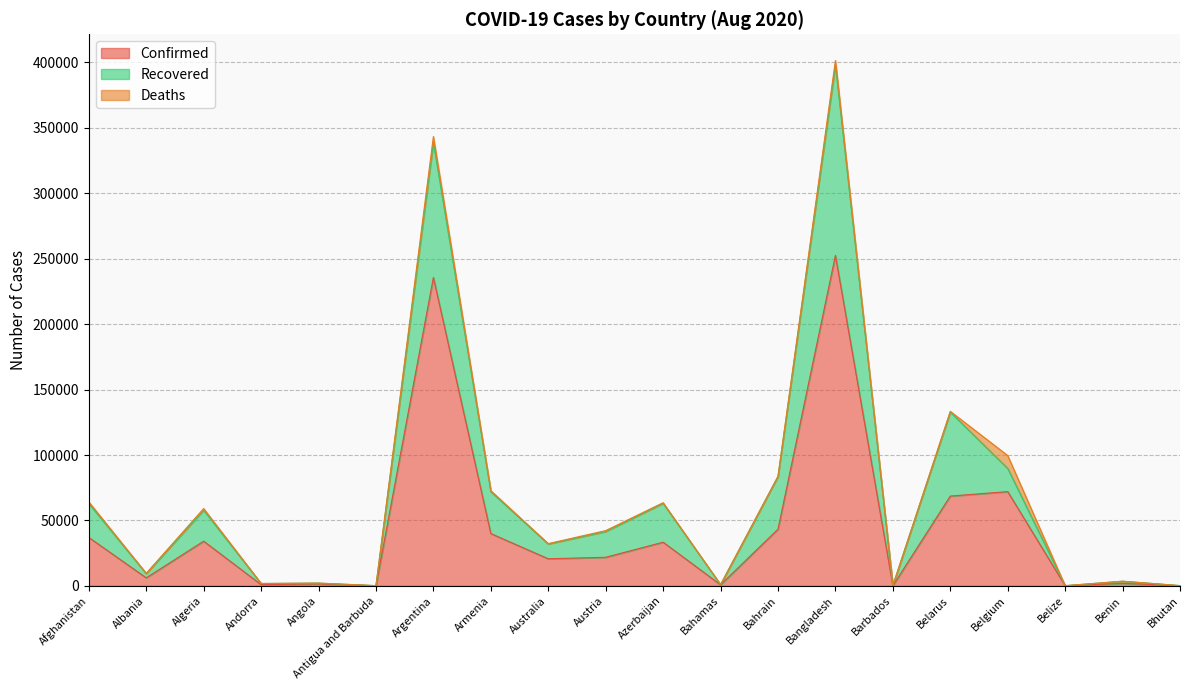

At which label does Recovered reach its peak?

Bangladesh